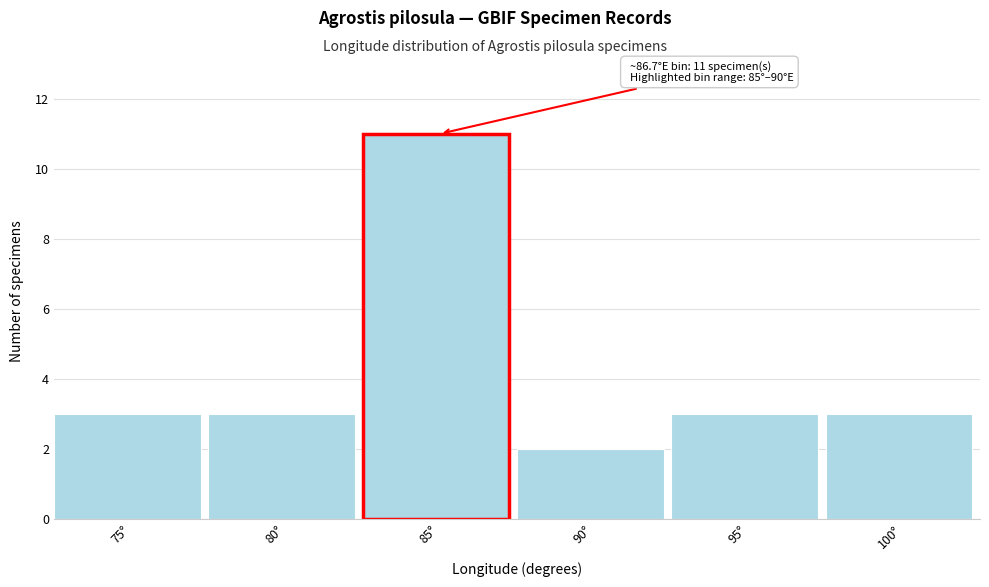

Reading right to left, transcribe all the data shown in this chart.

3	3	2	11	3	3